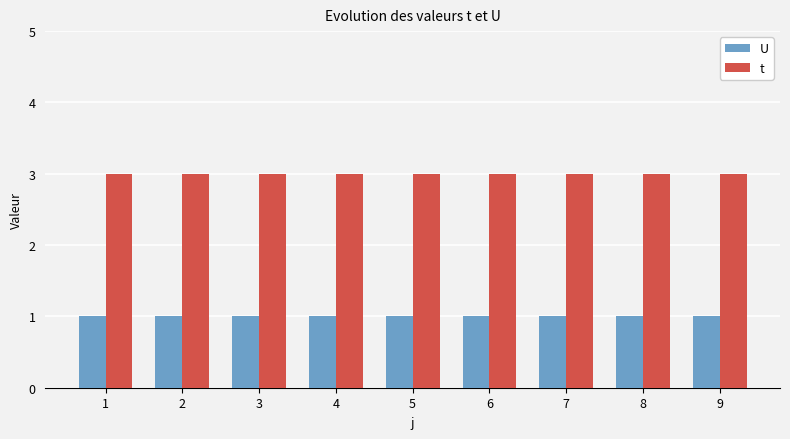

What is the approximate value of U at 4?

1